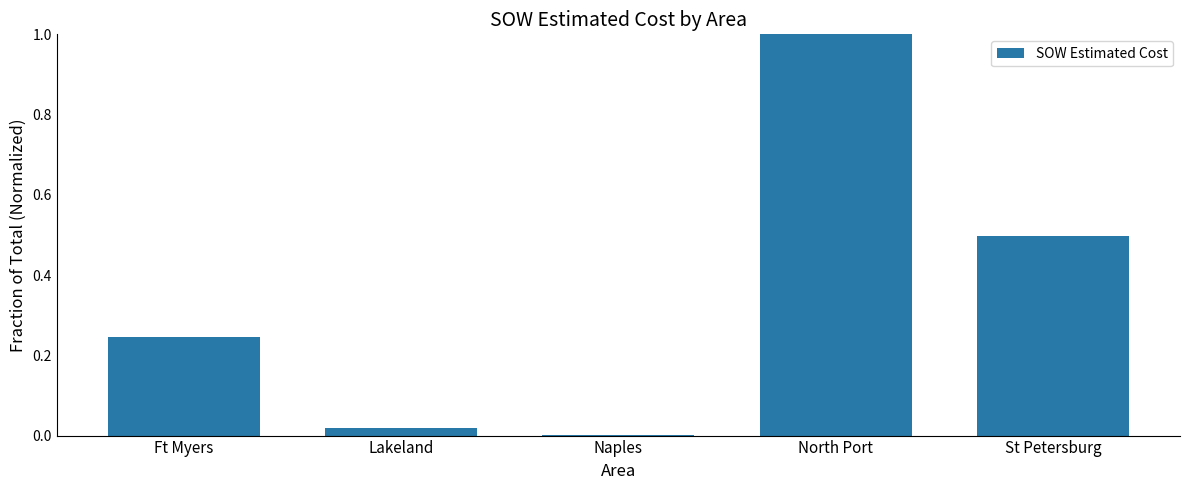

The value at North Port is 0.4. True or false?

False